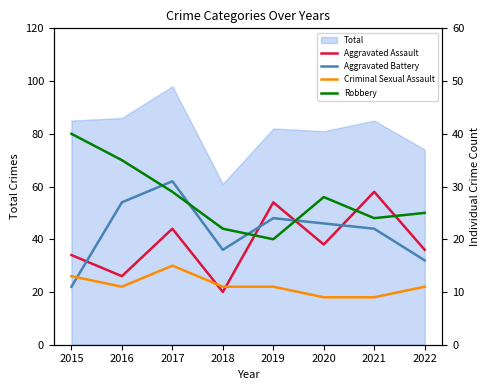

Is it true that Criminal Sexual Assault equals 19 at 2016?

False